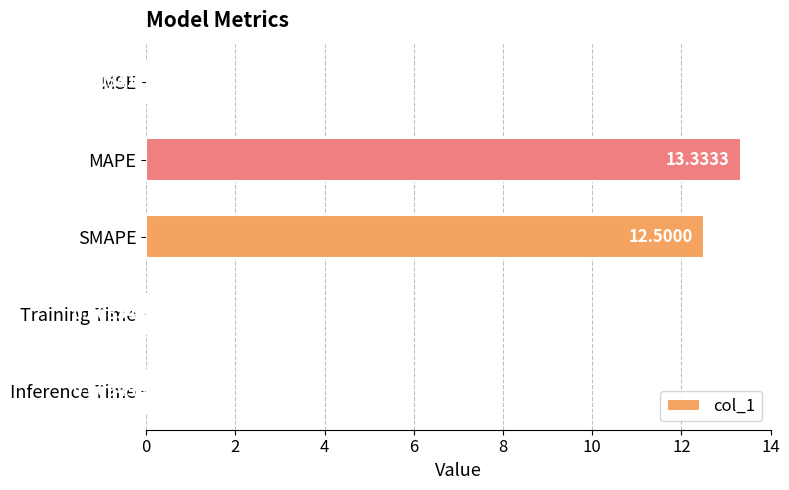

What is the sum of all values?

25.9